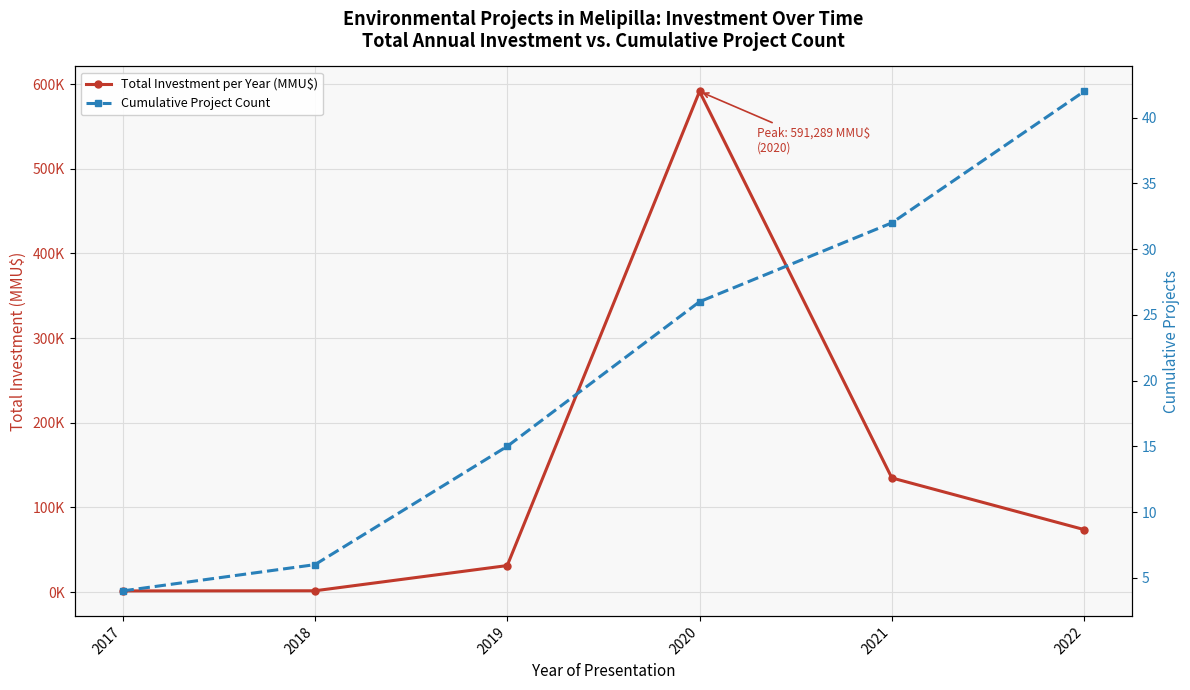

Between 2022 and 2021, which is larger?

2021